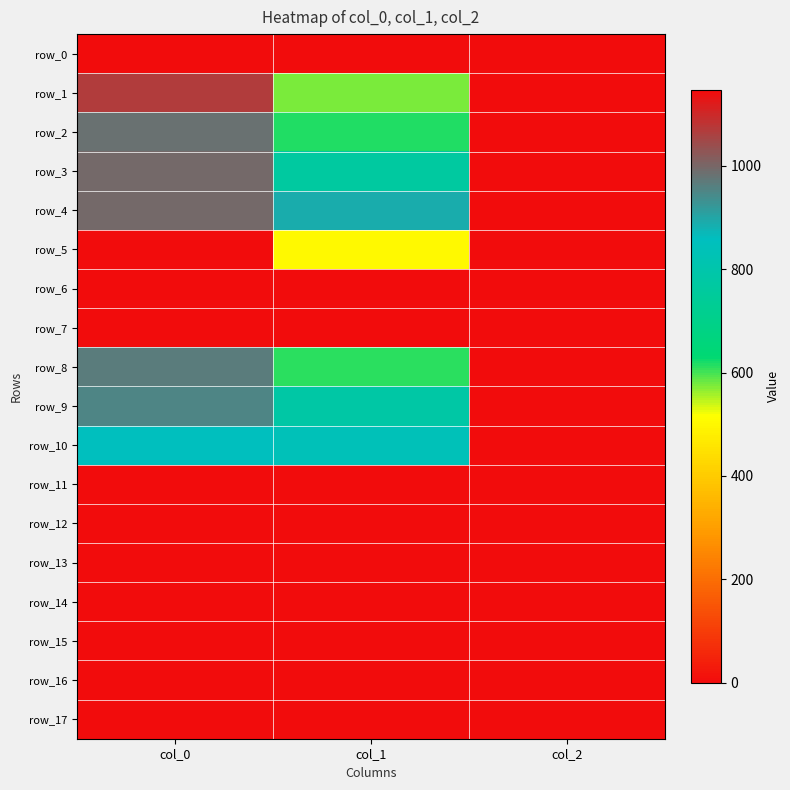

How many distinct data groups are displayed?

18